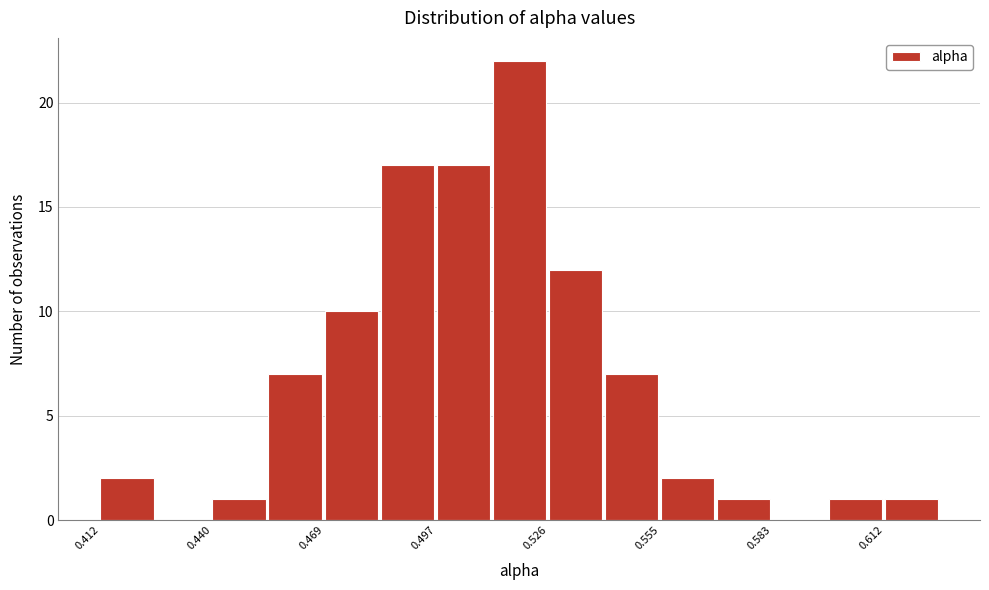

Around what value on the x-axis is the tallest bar? Give the approximate position of its centre, as read against the axis.

0.520